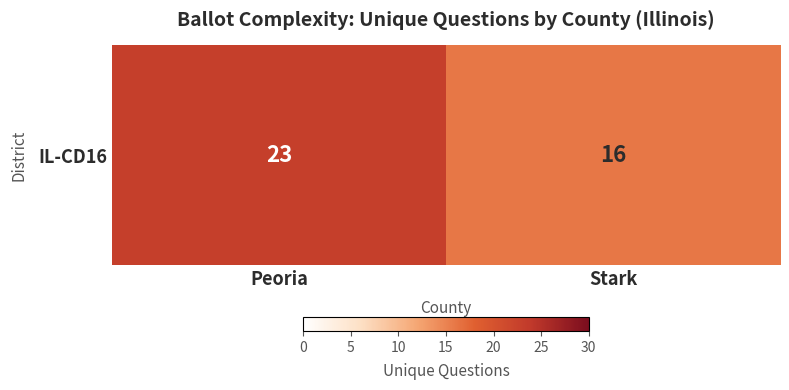

Reading left to right, list all the values displayed in this chart.

23	16